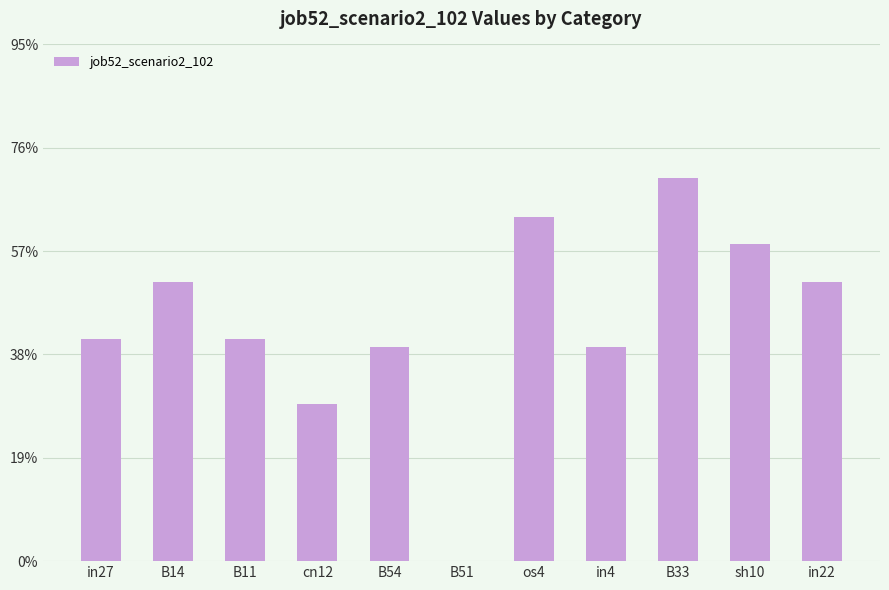

Which has a higher value, in27 or sh10?

sh10